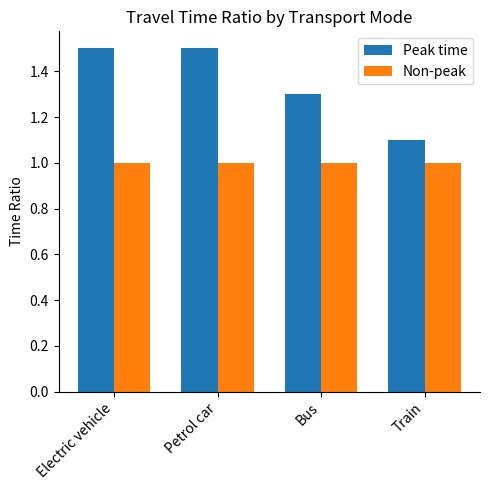

What position from the right is Train?

1